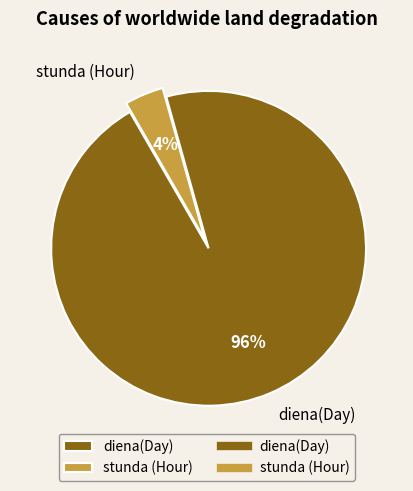

What is the majority slice?

diena(Day)